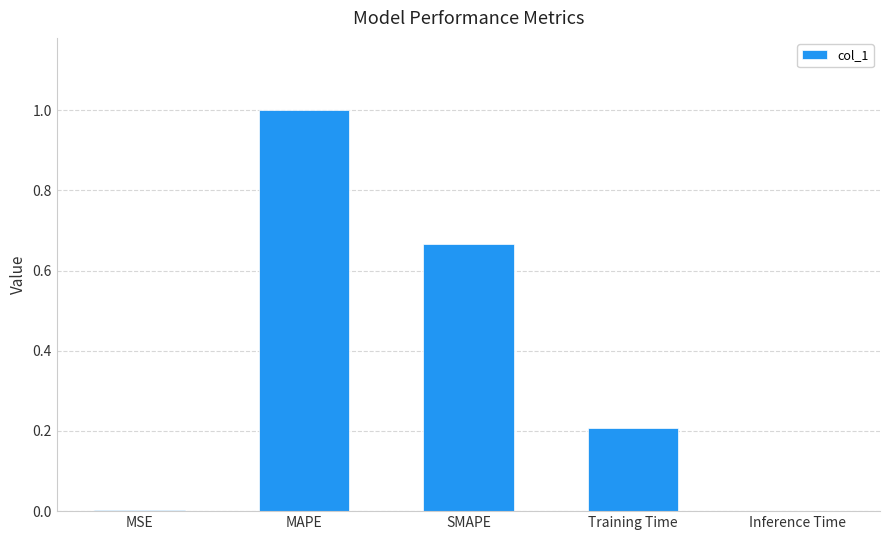

What is the sum of all values?

1.9